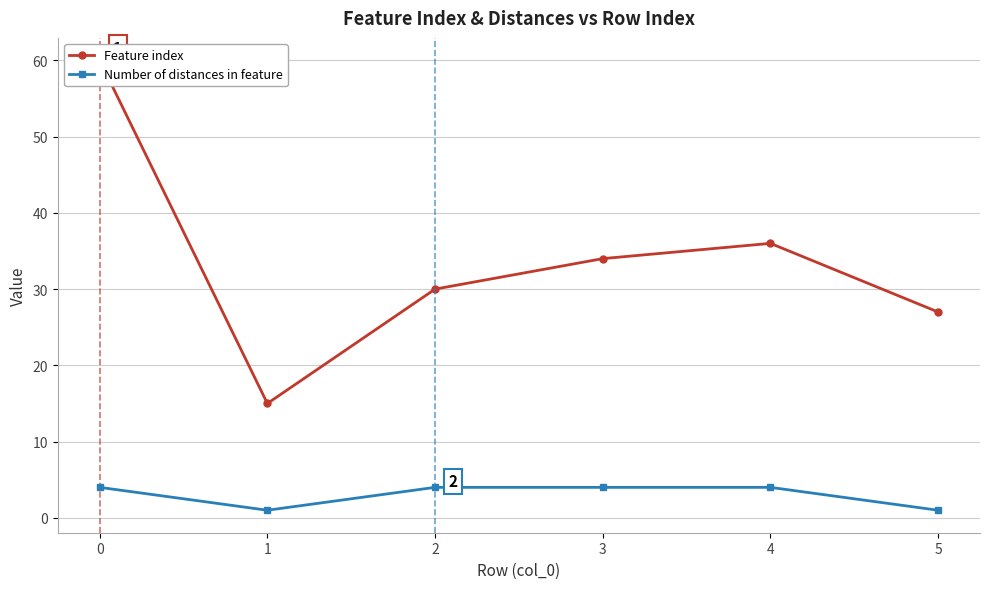

What is the difference between the maximum and second lowest values in the Number of distances in feature series?

3